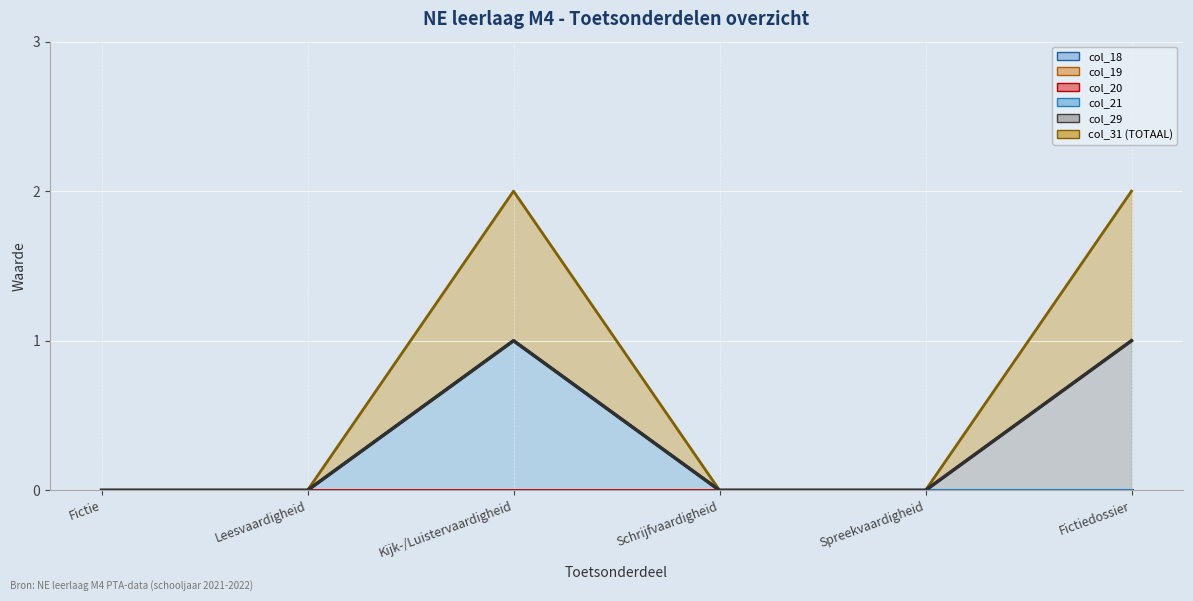

What is the label of the 4th point from the left?

Schrijfvaardigheid